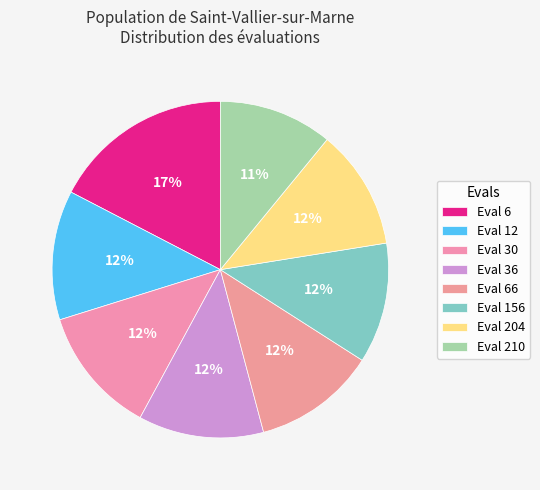

How many slices are in this pie chart?

8